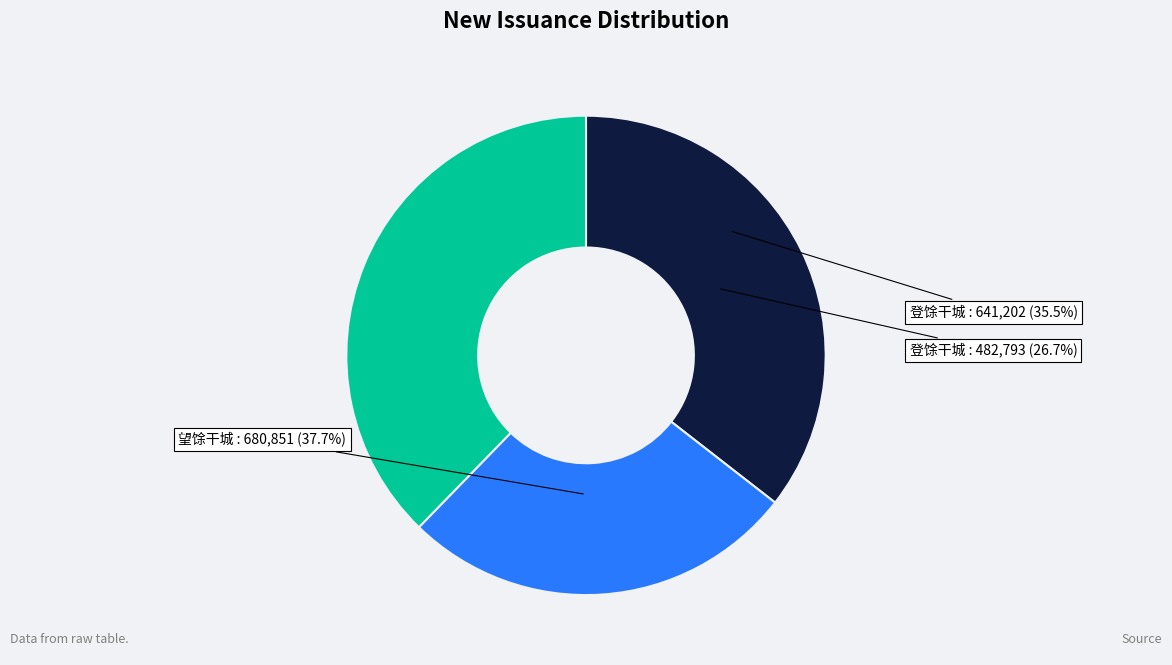

How many segments does this pie chart have?

3